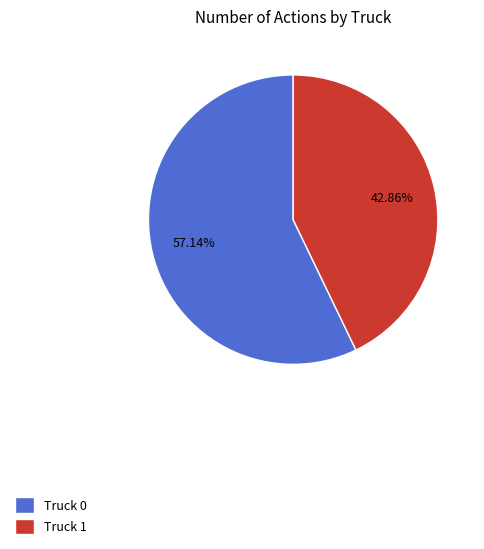

To the nearest percent, what is the difference between the Truck 1 and Truck 0 slice percentages?

14%